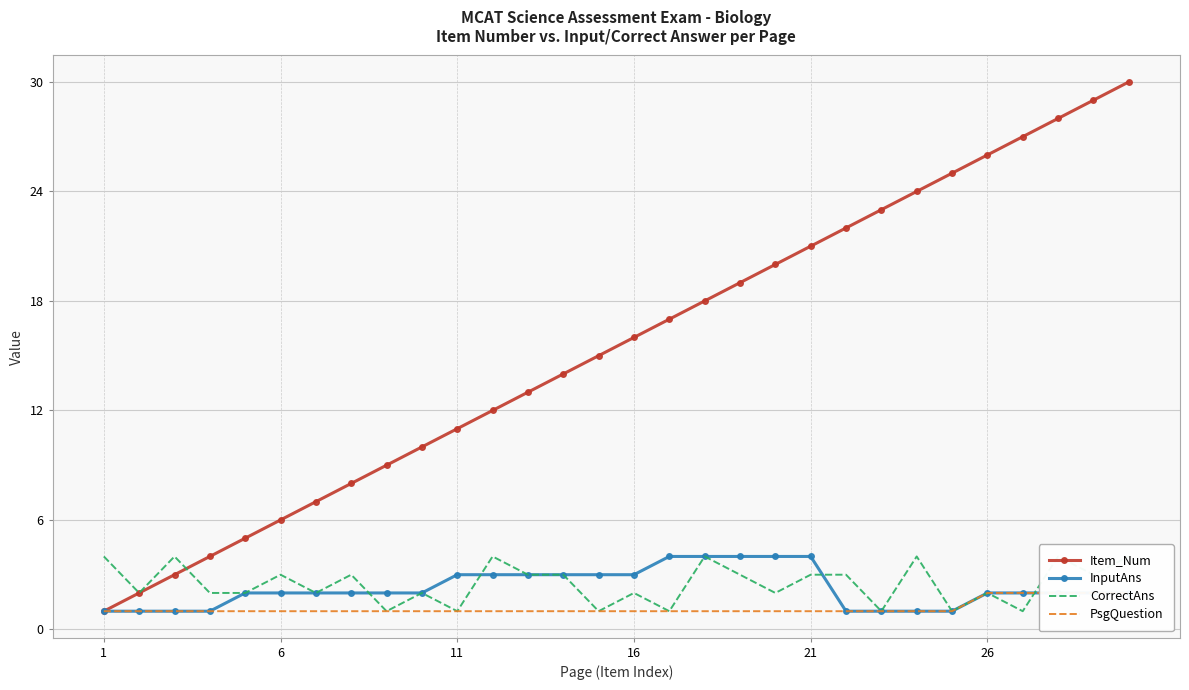

True or false: Item_Num has more than 0 interior local peaks.

False